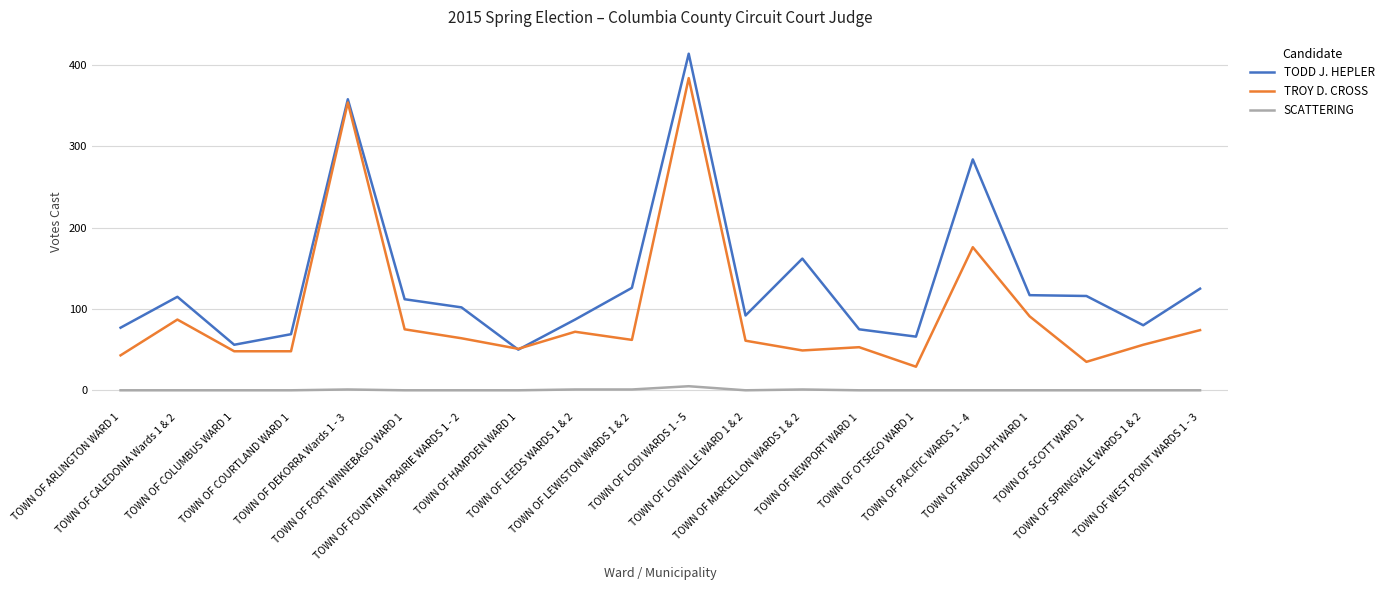

What is the spread (max minus min) of values at TOWN OF PACIFIC WARDS 1 - 4?

284